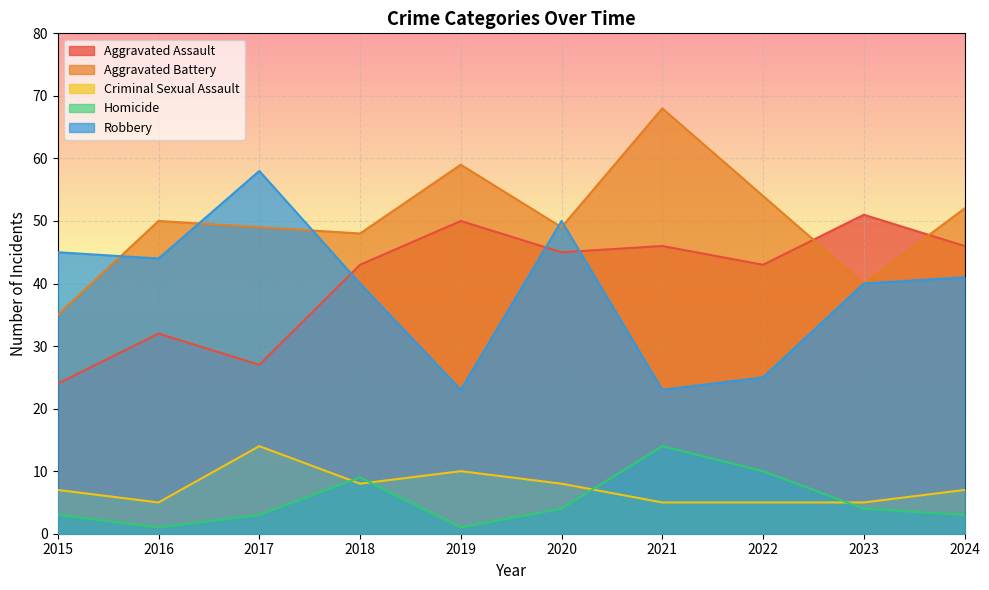

What is the total value across all series at 2023?

140